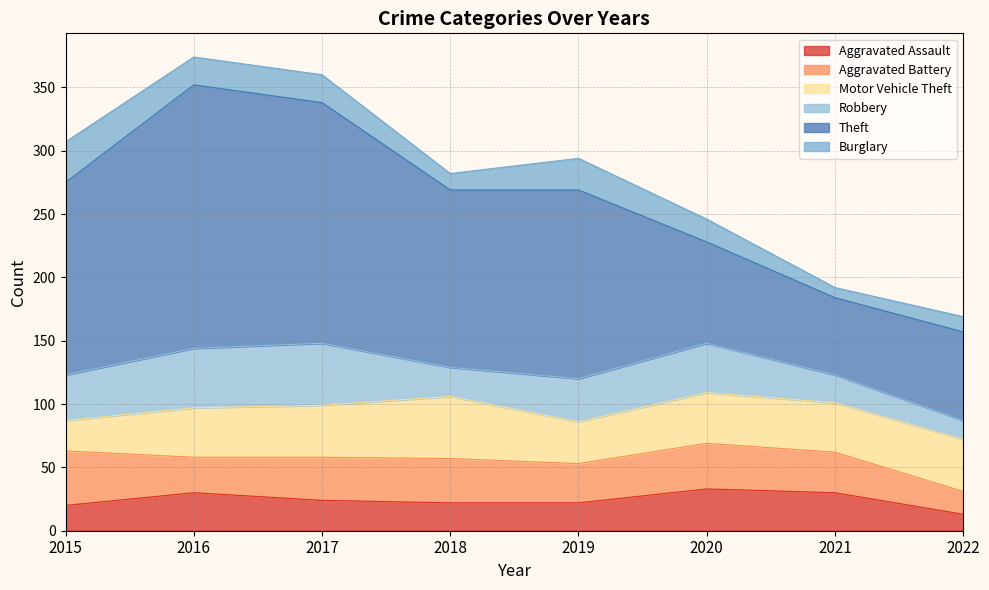

At which category is the sum across all series the highest?

2016